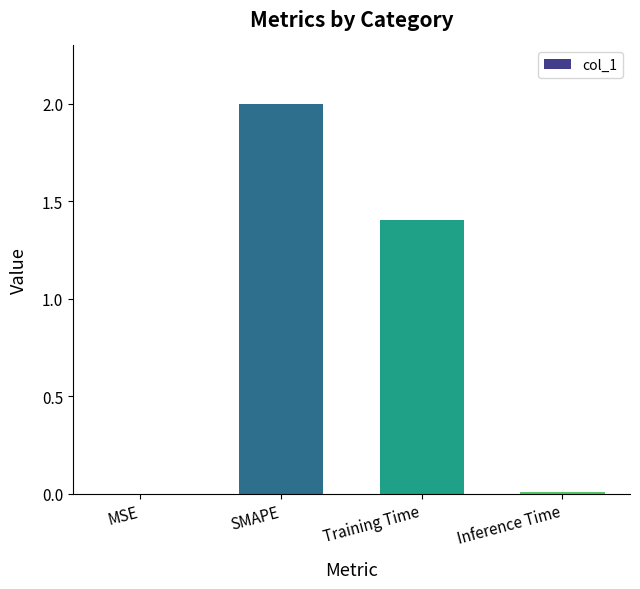

Read the value at Training Time.

1.4